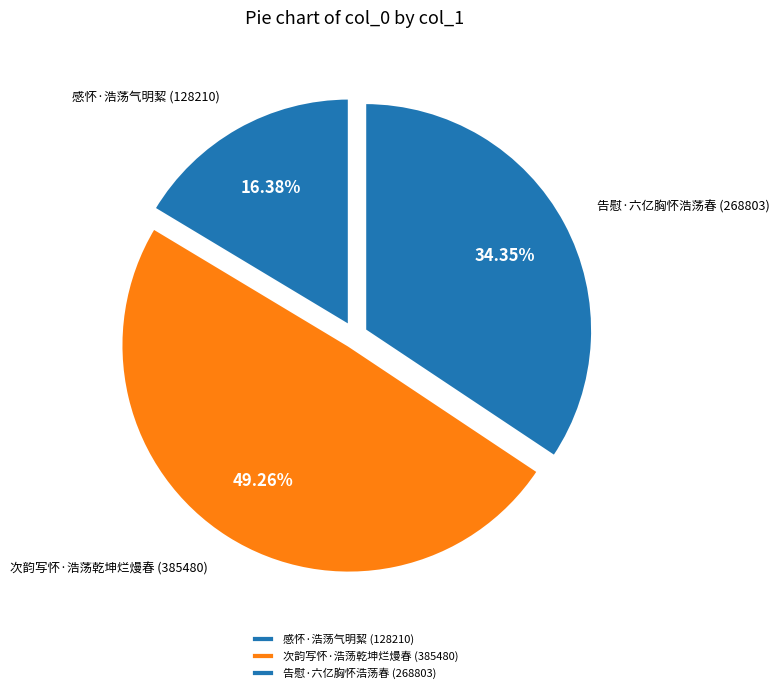

Is there a majority slice in this chart?

No